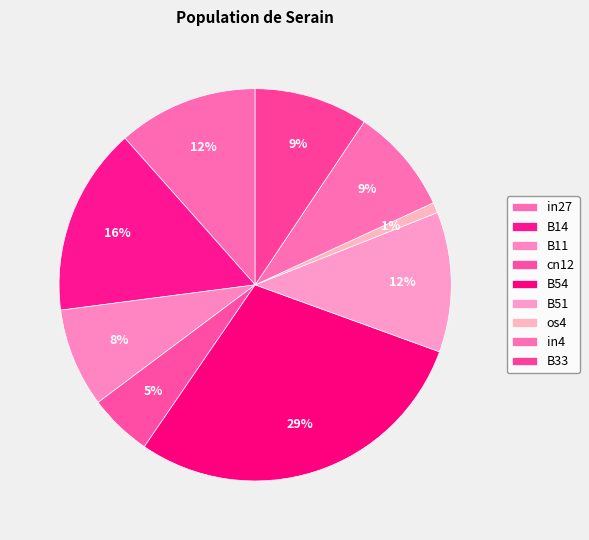

What is the largest slice in the pie chart?

B54